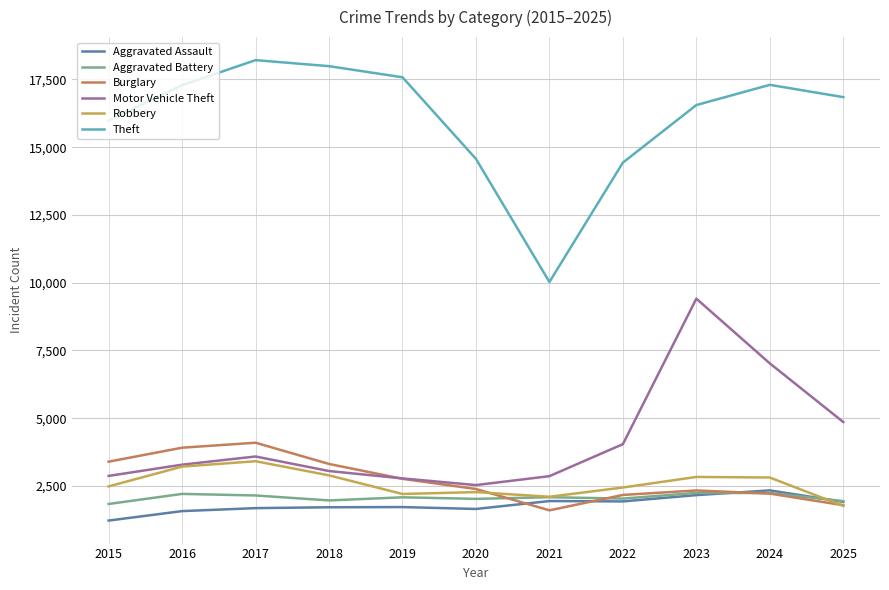

Is the value of Burglary at 2023 greater than the value of Theft at 2018?

No